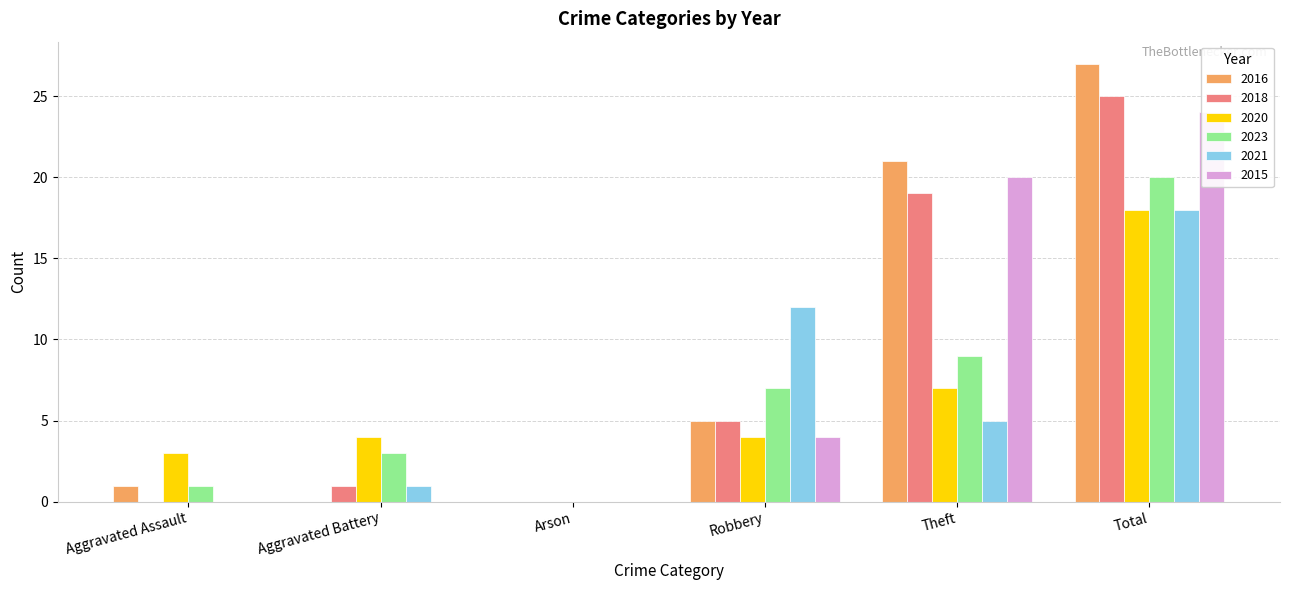

Count the number of data series in this chart.

6